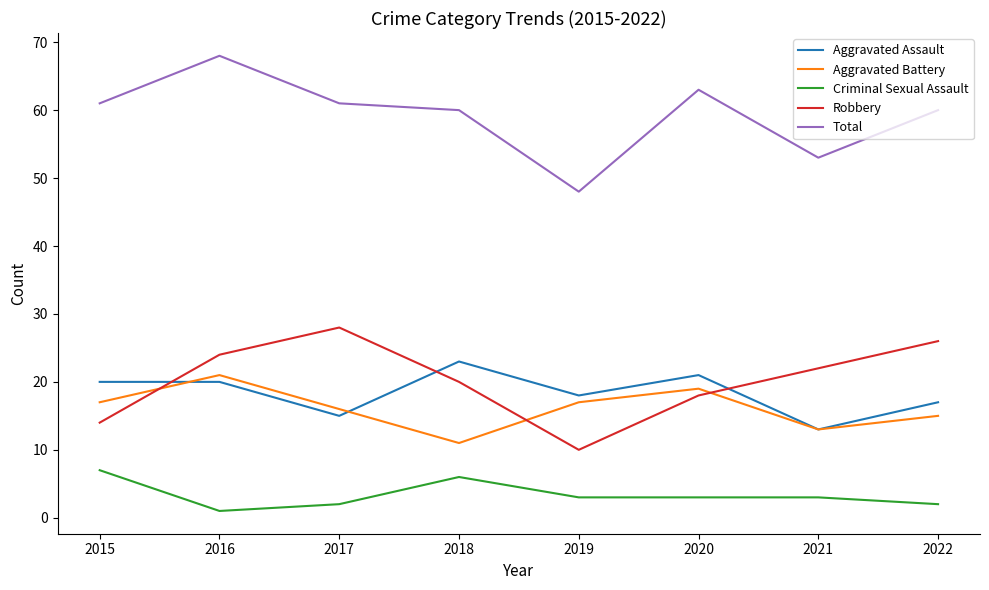

Is the value of Robbery at 2020 greater than the value of Total at 2018?

No